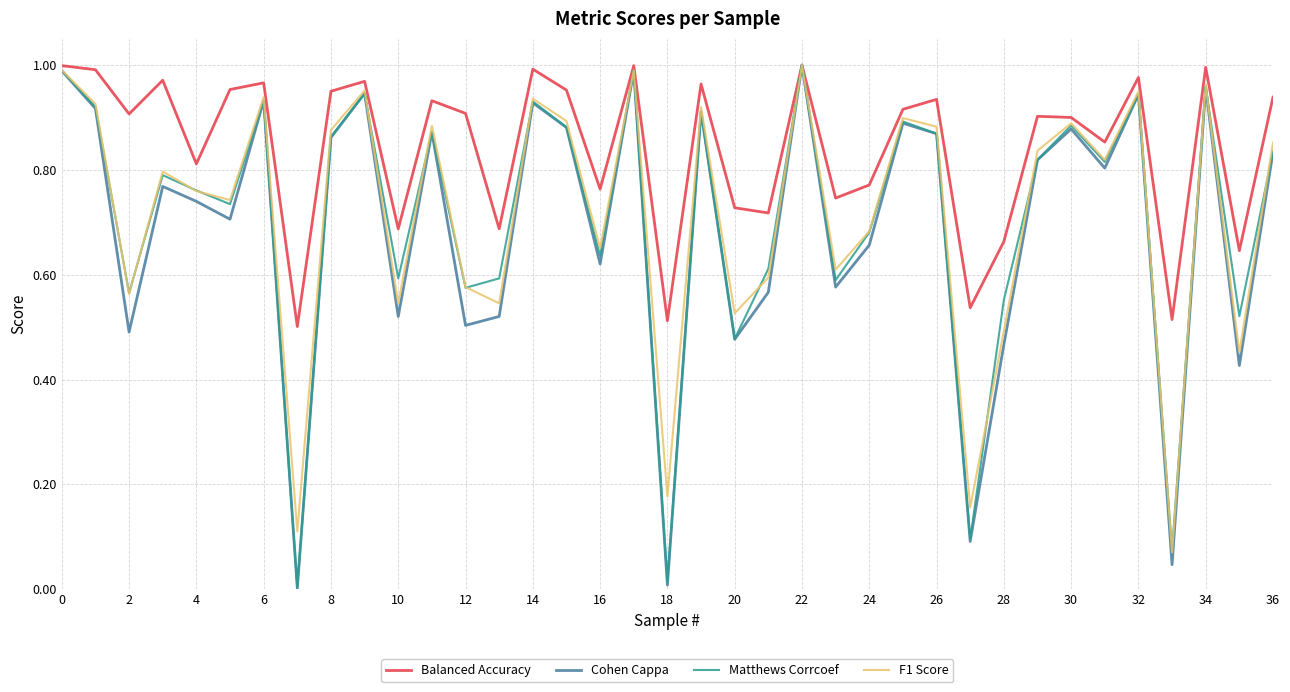

Which series has the largest total across all categories?

Balanced Accuracy